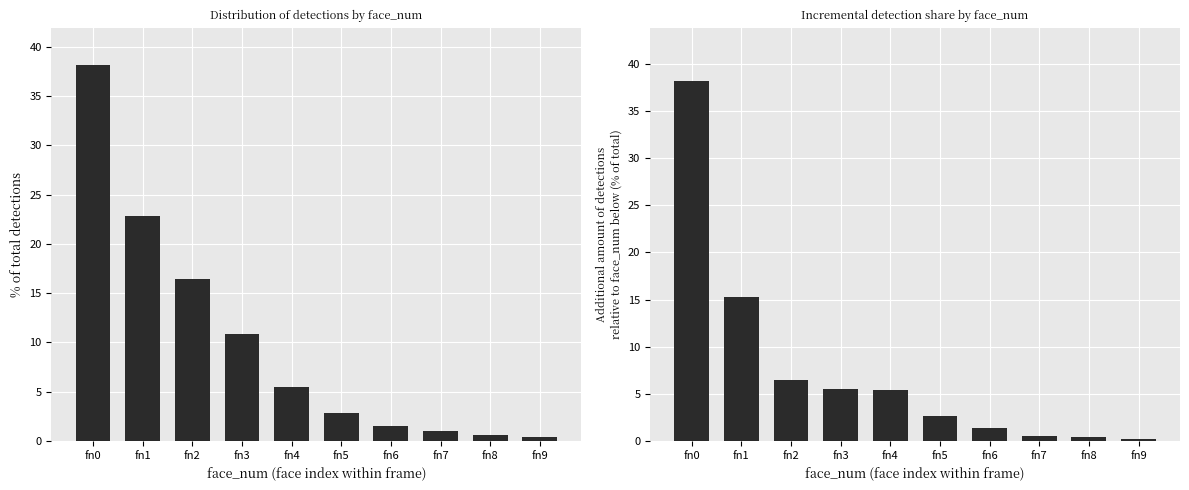

What is the approximate value of Additional % relative to prev at fn9?

0.2